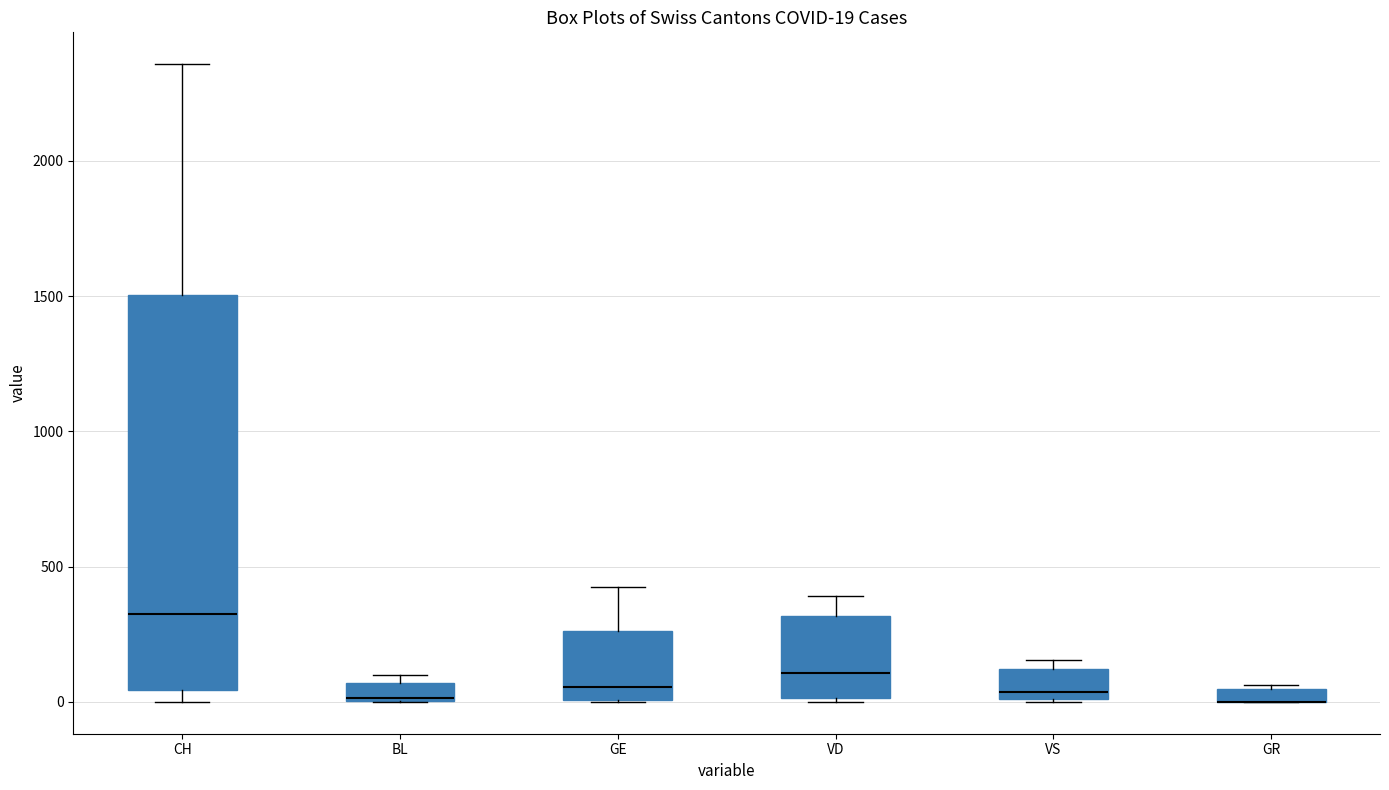

Which box is the tallest, from its lower edge to its upper edge?

CH